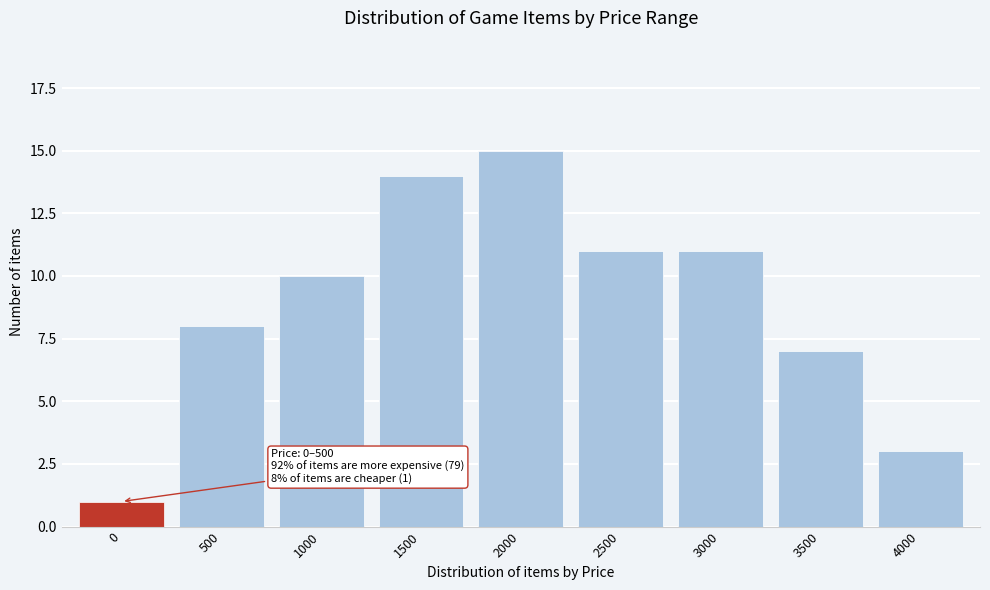

Reading left to right, transcribe all the data shown in this chart.

0=1	500=8	1000=10	1500=14	2000=15	2500=11	3000=11	3500=7	4000=3